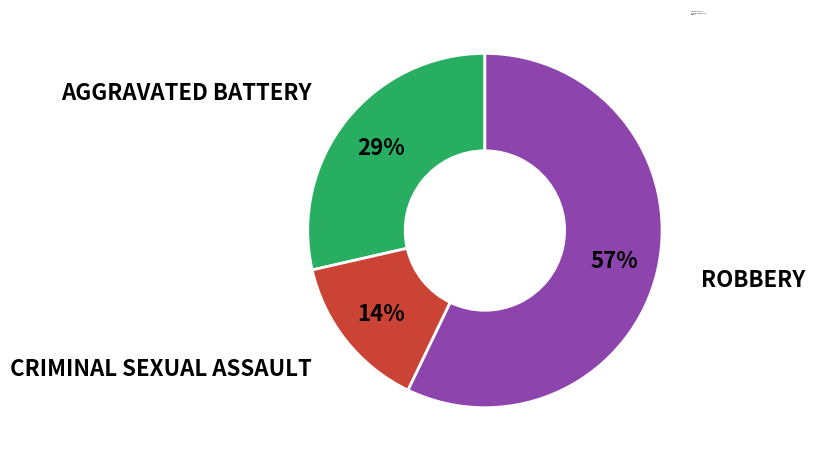

Which slice represents more than half of the pie?

Robbery